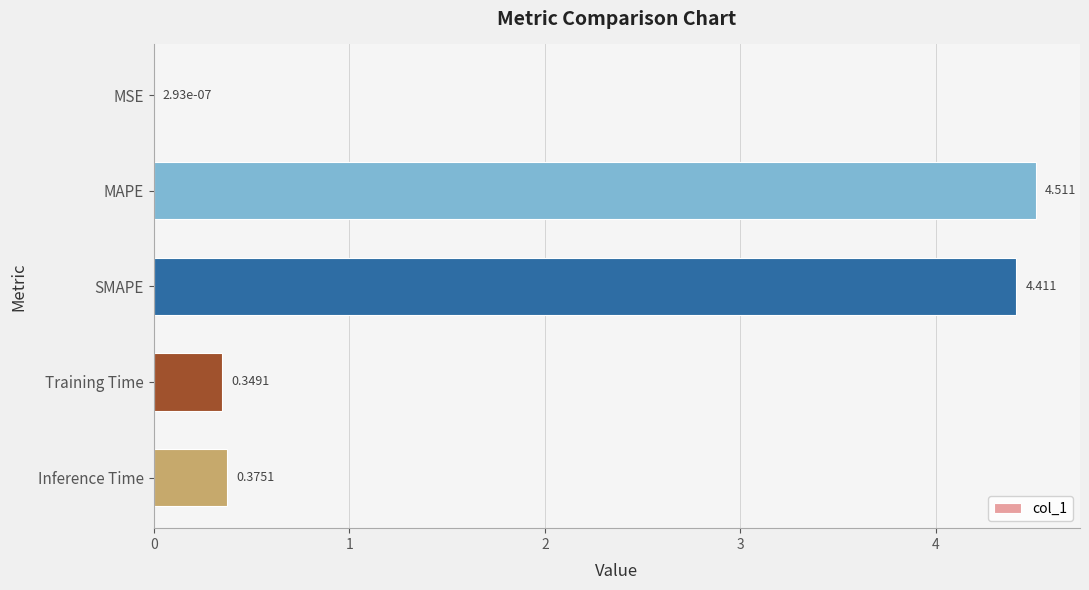

At which category does the chart reach its peak across all series?

MAPE